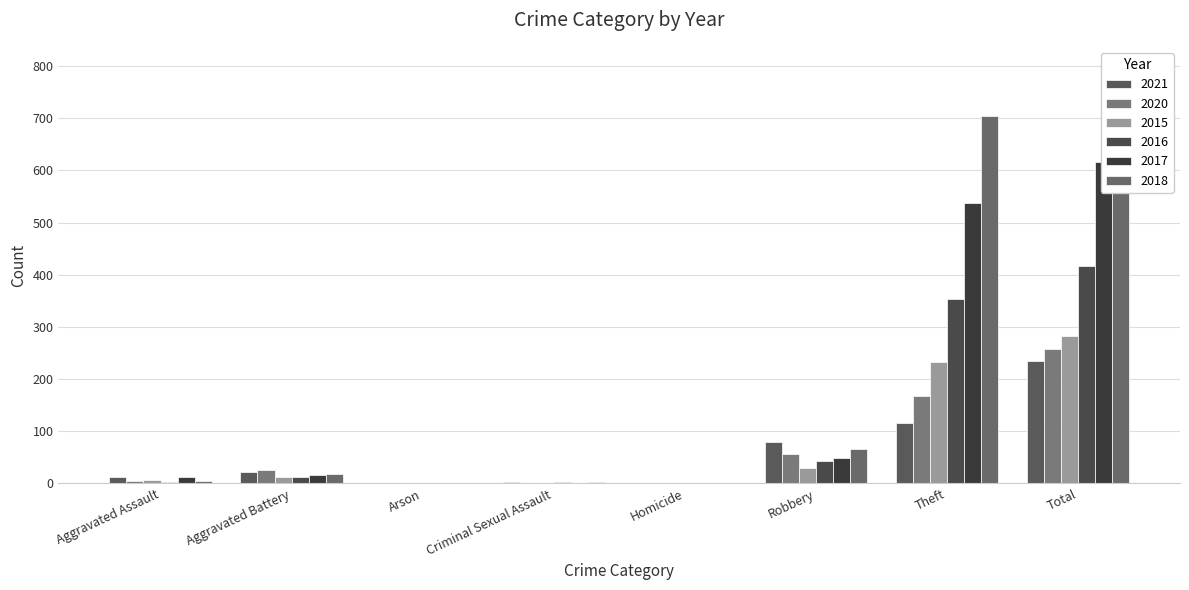

How many data points in 2021 are less than 22?

4